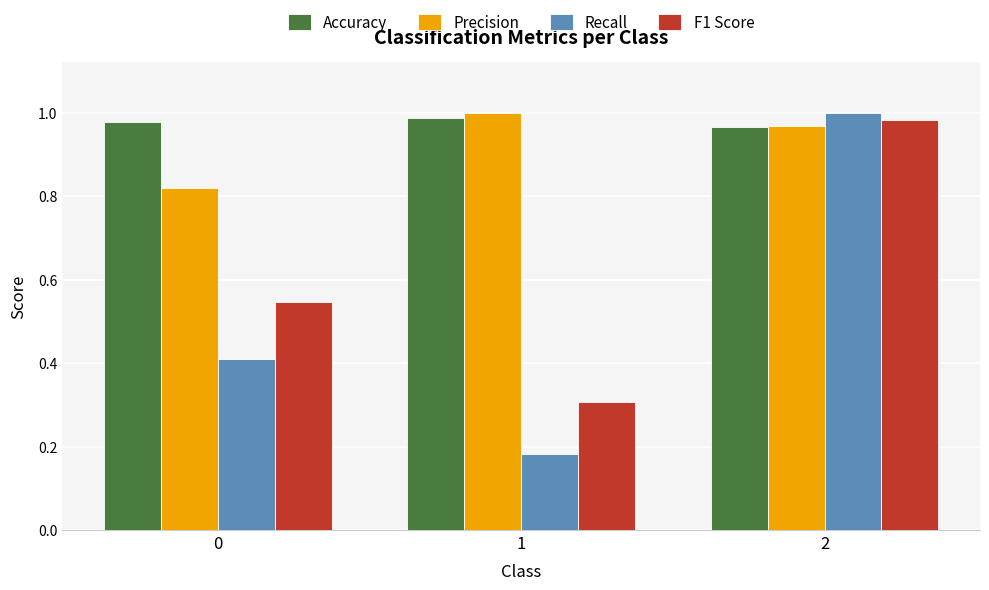

Rank the categories by F1 Score value from lowest to highest.

1, 0, 2